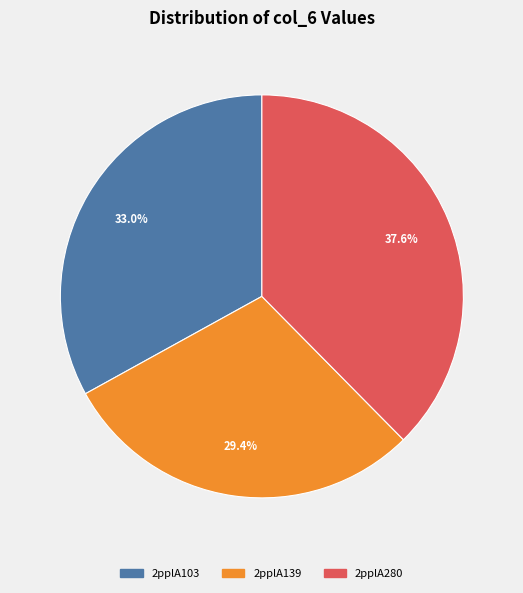

To the nearest percent, what is the difference between the 2pplA139 and 2pplA103 slice percentages?

4%